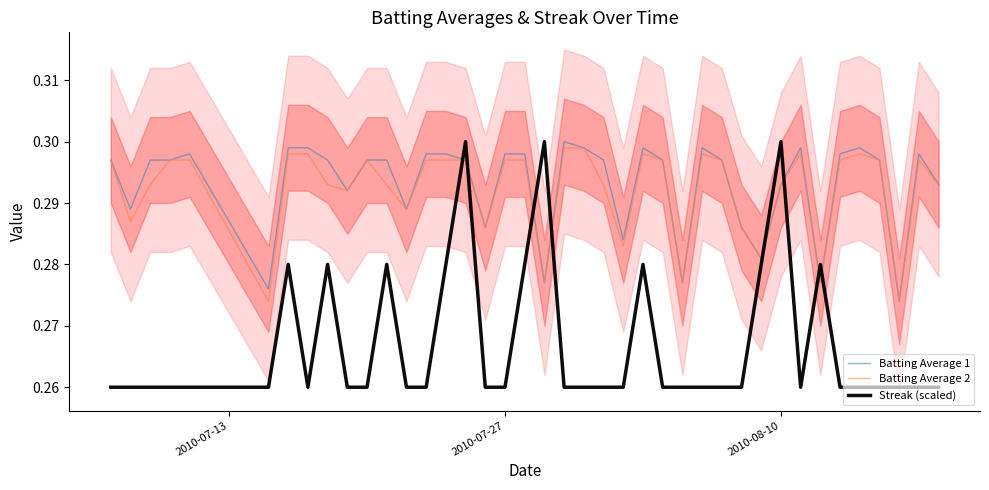

Which series has the largest total across all categories?

Batting Average 1